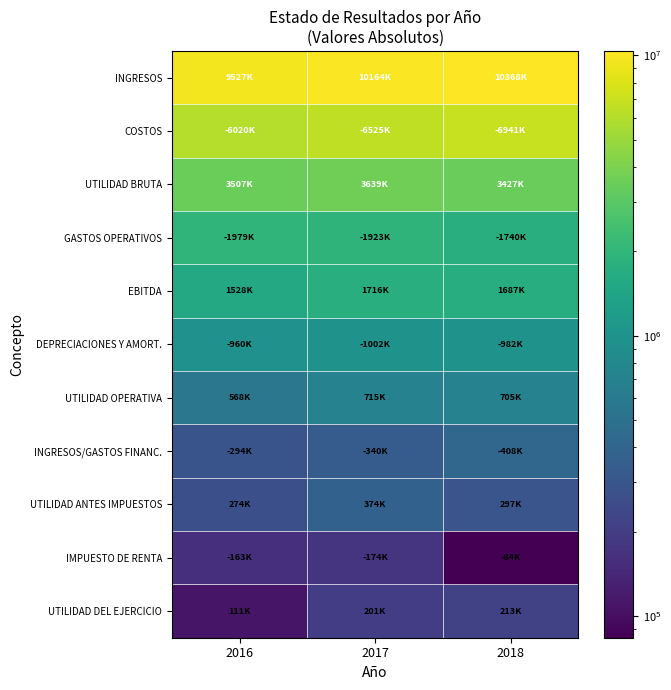

How many series are shown in this chart?

11